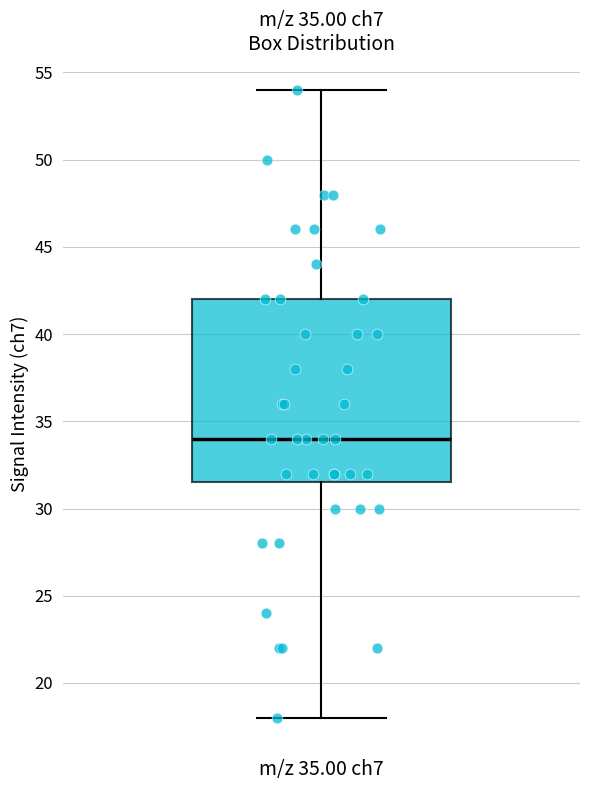

Transcribe this box plot: give where the median line is, the range the box spans, and where the two whiskers end, as read against the y-axis. The values are not printed on the chart, so give them approximately, as read against the axis.

median 34.0, box 31.5 to 42.0, whiskers 18.0 to 54.0